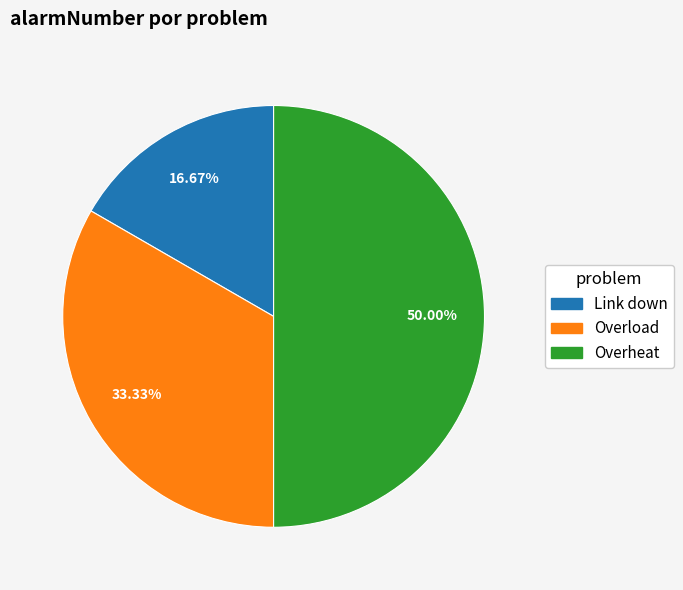

Which slice is the smallest?

Link down